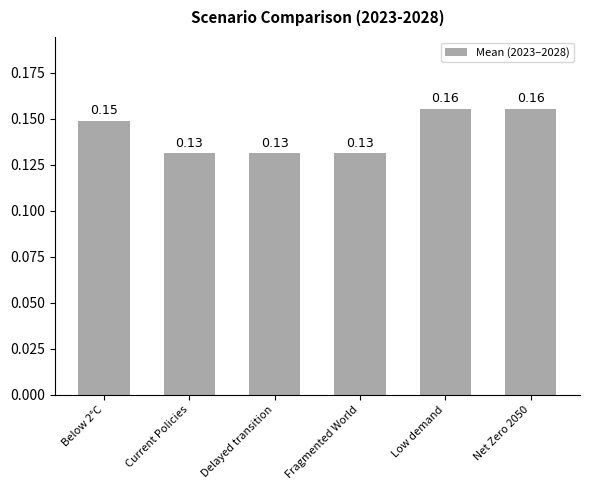

What is the sum of the values at Below 2°C and Delayed transition?

0.3